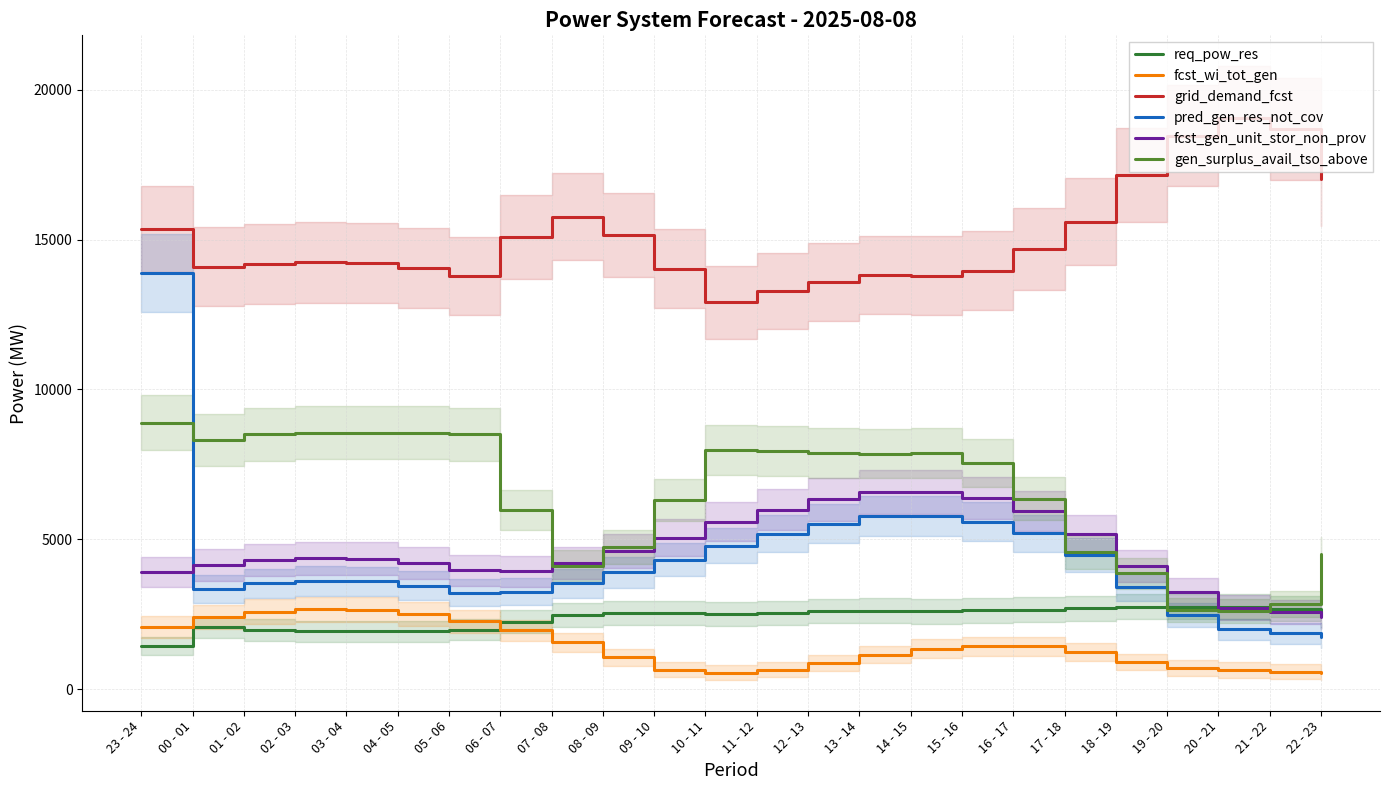

How many data points in req_pow_res are above 2547?

11